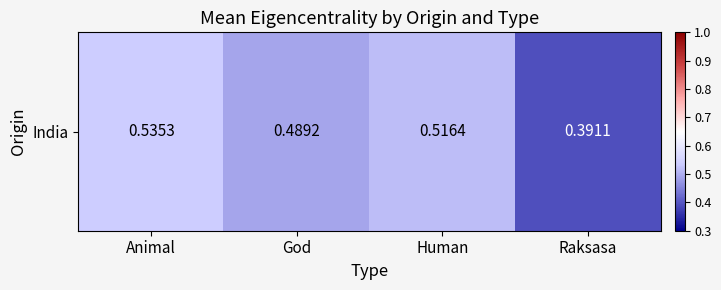

Rank the categories by value from highest to lowest.

Animal, Human, God, Raksasa